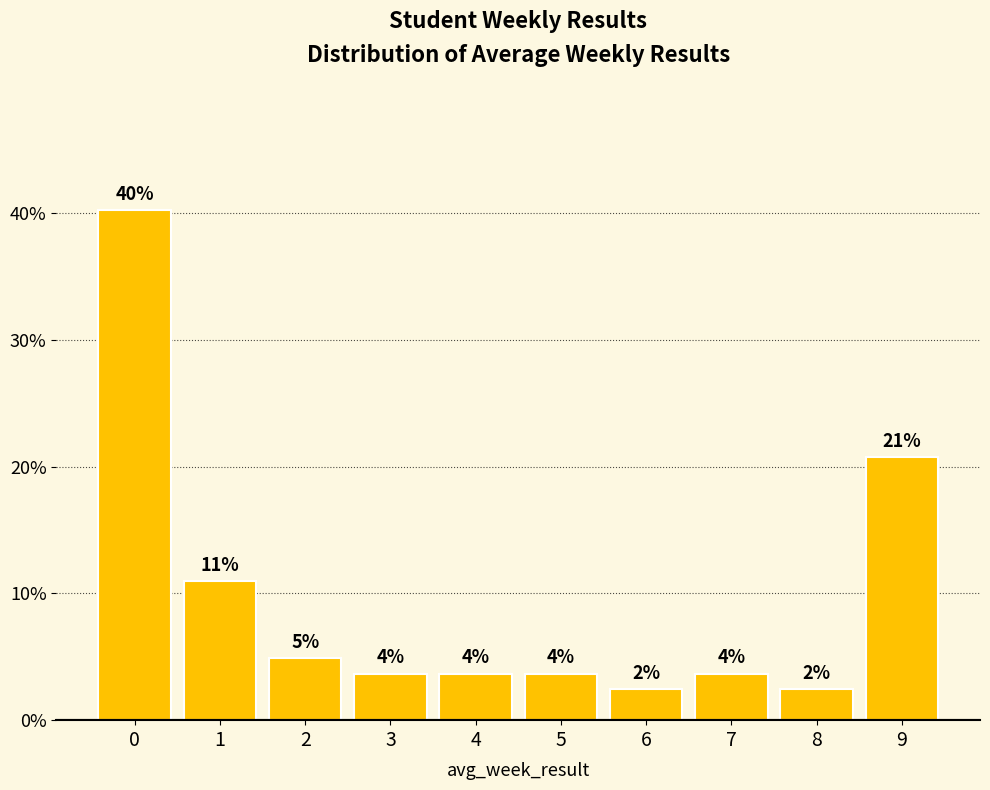

Does the chart contain stacked bars?

No